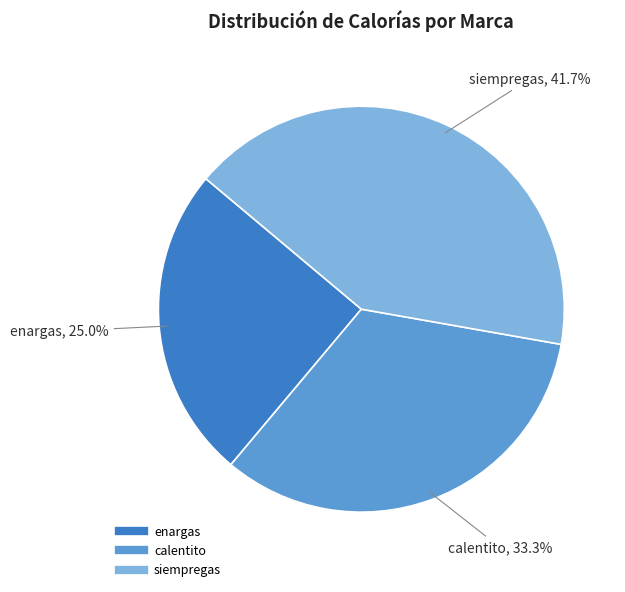

How many slices are in this pie chart?

3